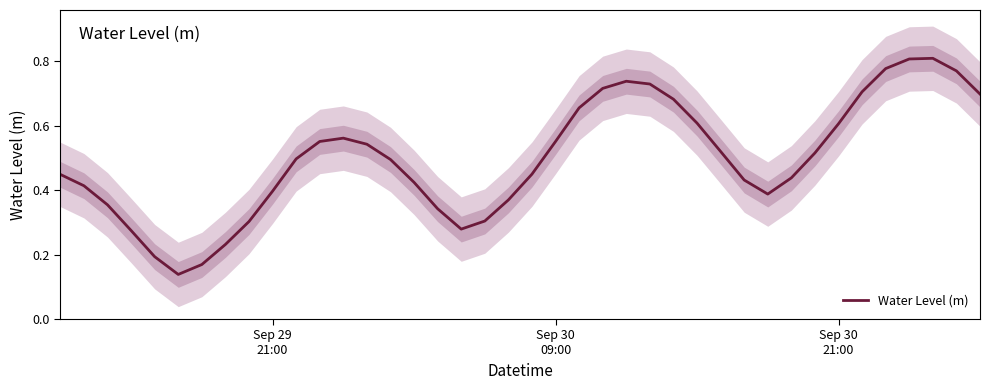

How many points are higher than both their immediate neighbors (excluding endpoints)?

3